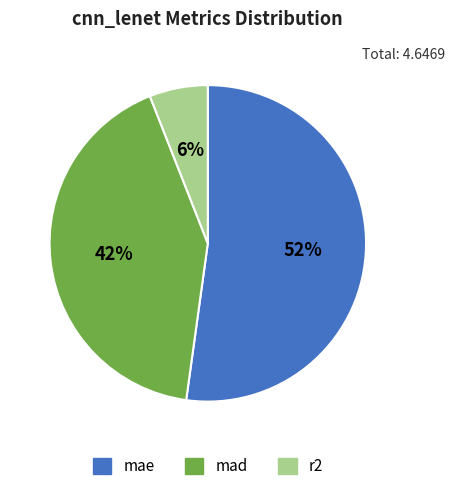

Which has a higher value, r2 or mae?

mae